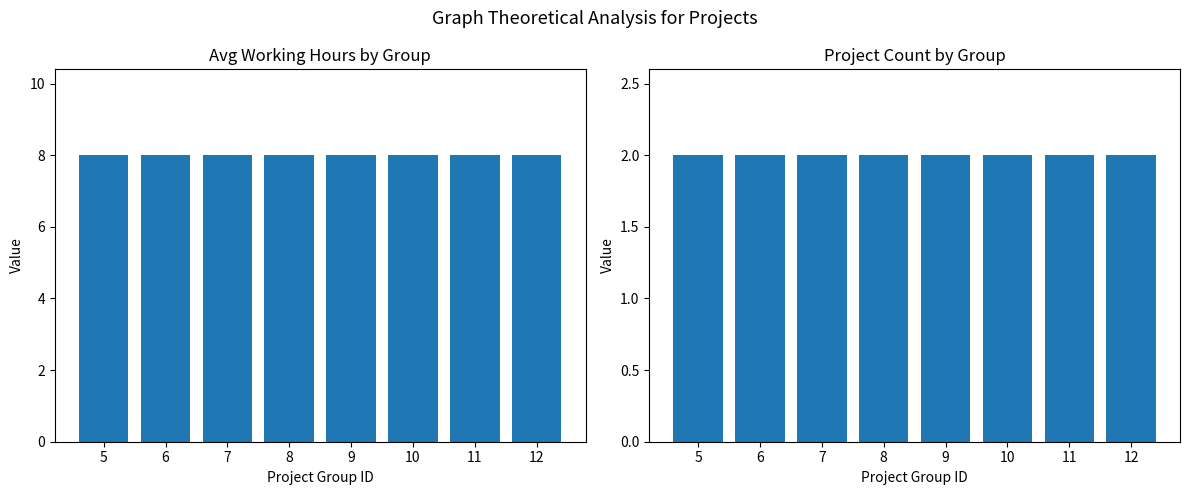

What is the value of the Project Count bar at the 1st from the left?

2